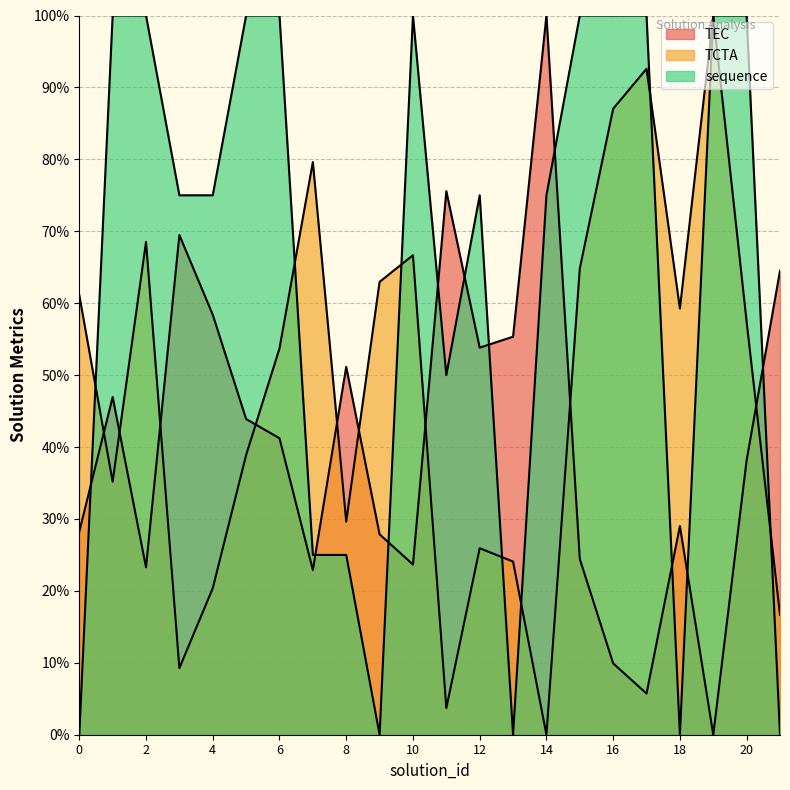

At which category does the chart reach its minimum across all series?

19